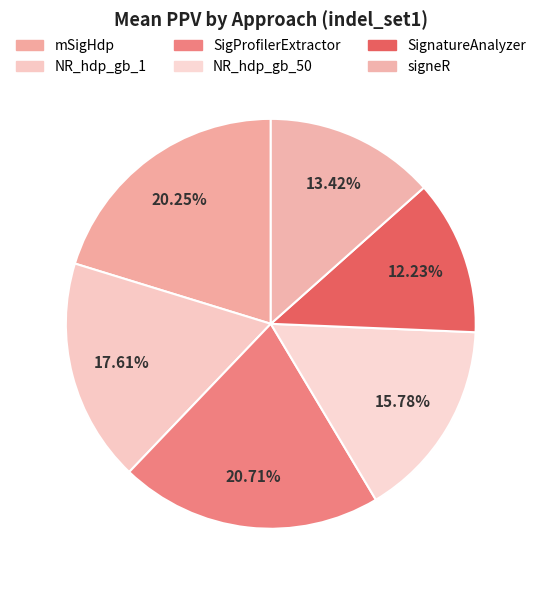

To the nearest percent, what portion does SigProfilerExtractor represent?

21%